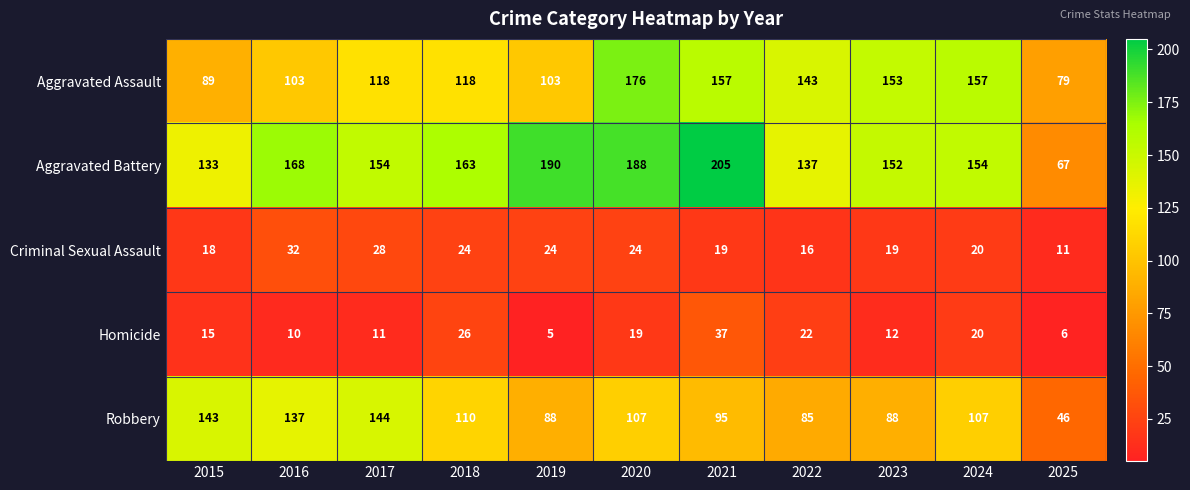

What is the average value of the Aggravated Battery series?

156